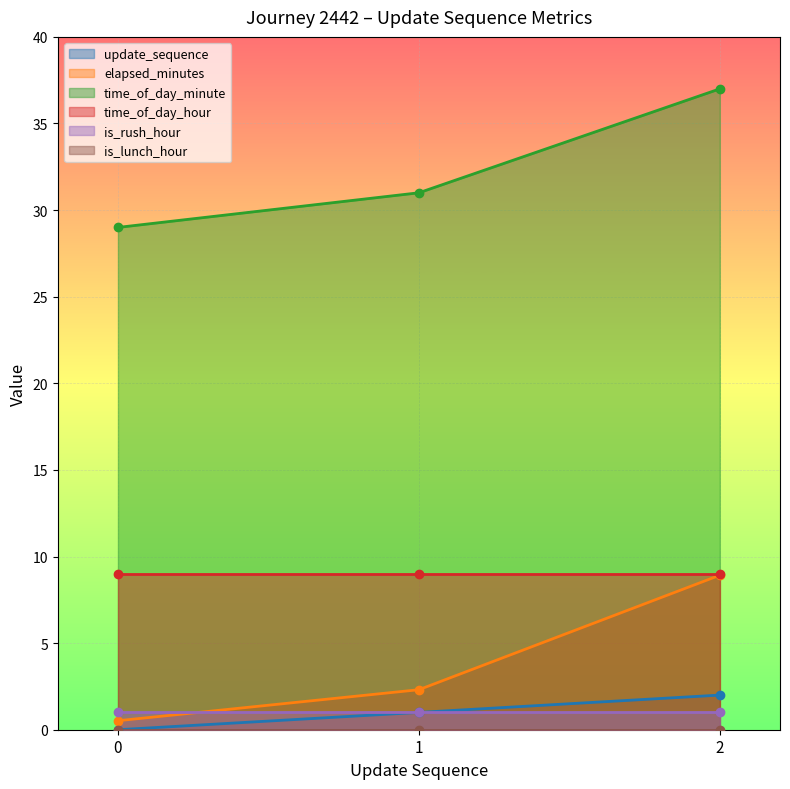

What is the value of the time_of_day_minute point at the 1st from the left?

29.0